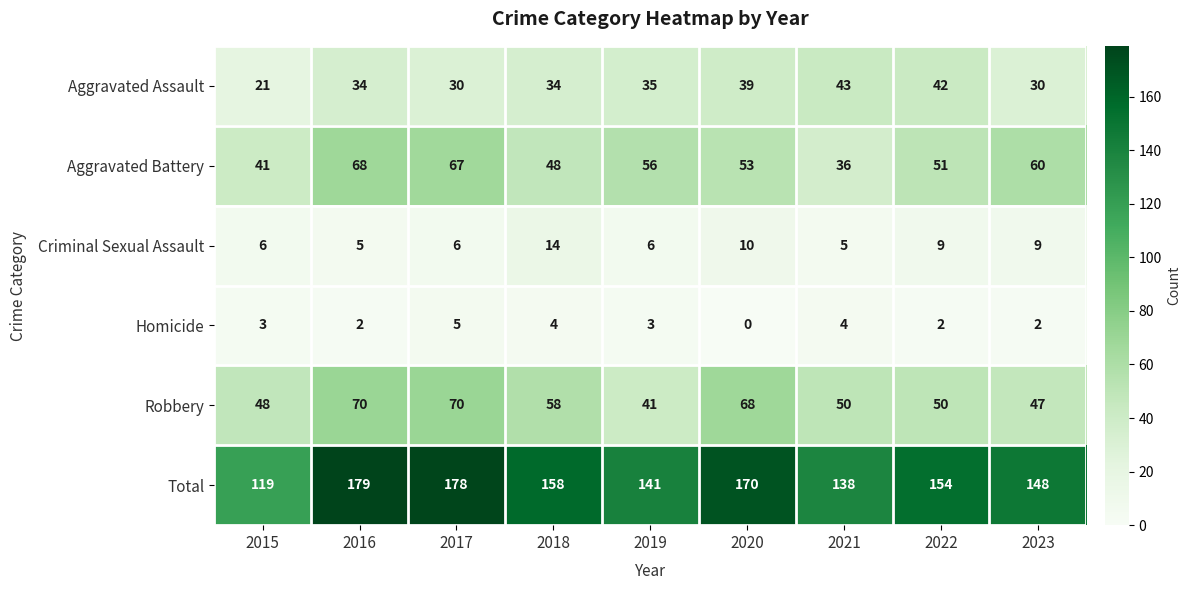

What is the difference between the Total values at 2015 and 2021?

19